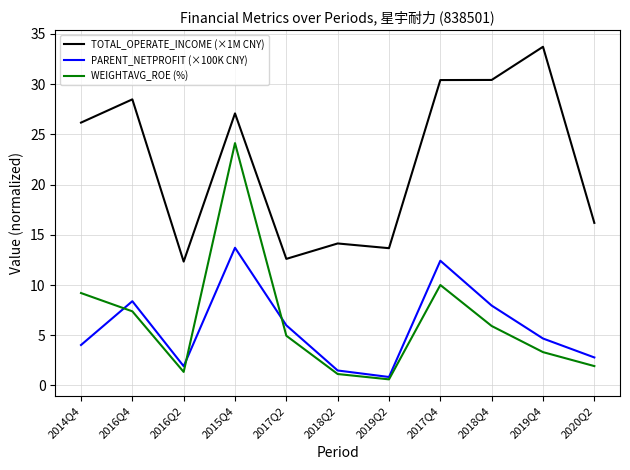

How many interior local peaks does the WEIGHTAVG_ROE (%) series have?

2